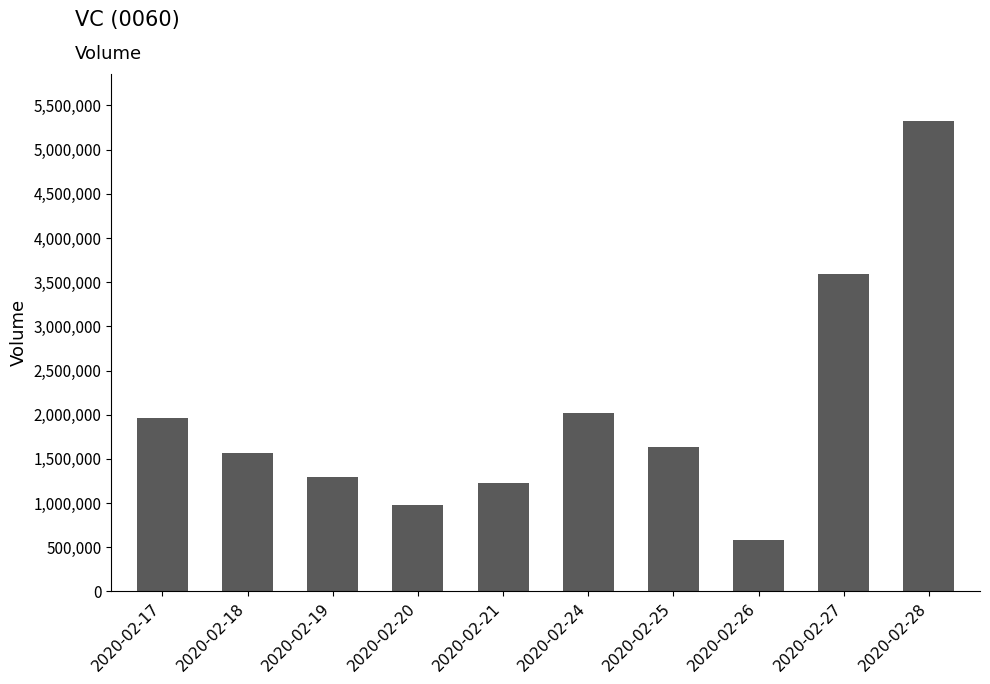

Rank the categories by value from lowest to highest.

2020-02-26, 2020-02-20, 2020-02-21, 2020-02-19, 2020-02-18, 2020-02-25, 2020-02-17, 2020-02-24, 2020-02-27, 2020-02-28